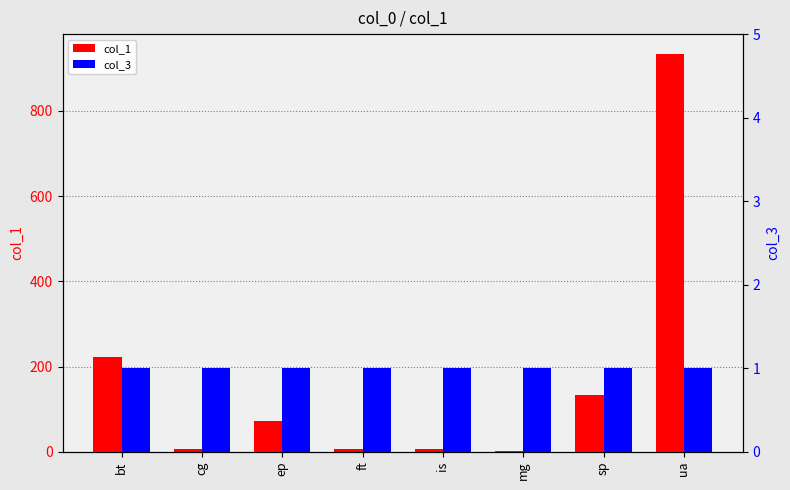

Which series has the largest total across all categories?

col_1